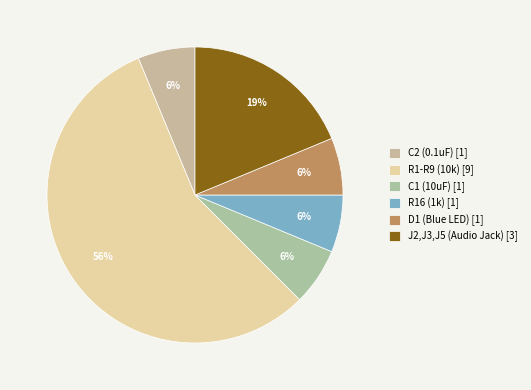

What is the largest slice in the pie chart?

R1-R9 (10k)